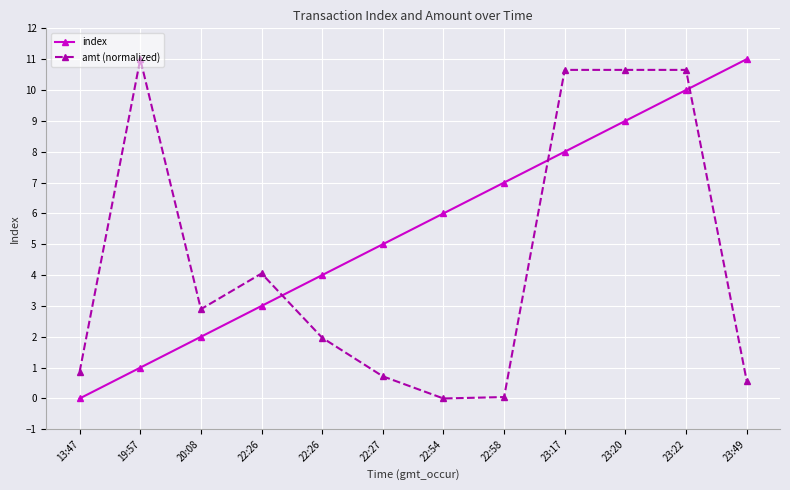

How many data points does each series have?

12